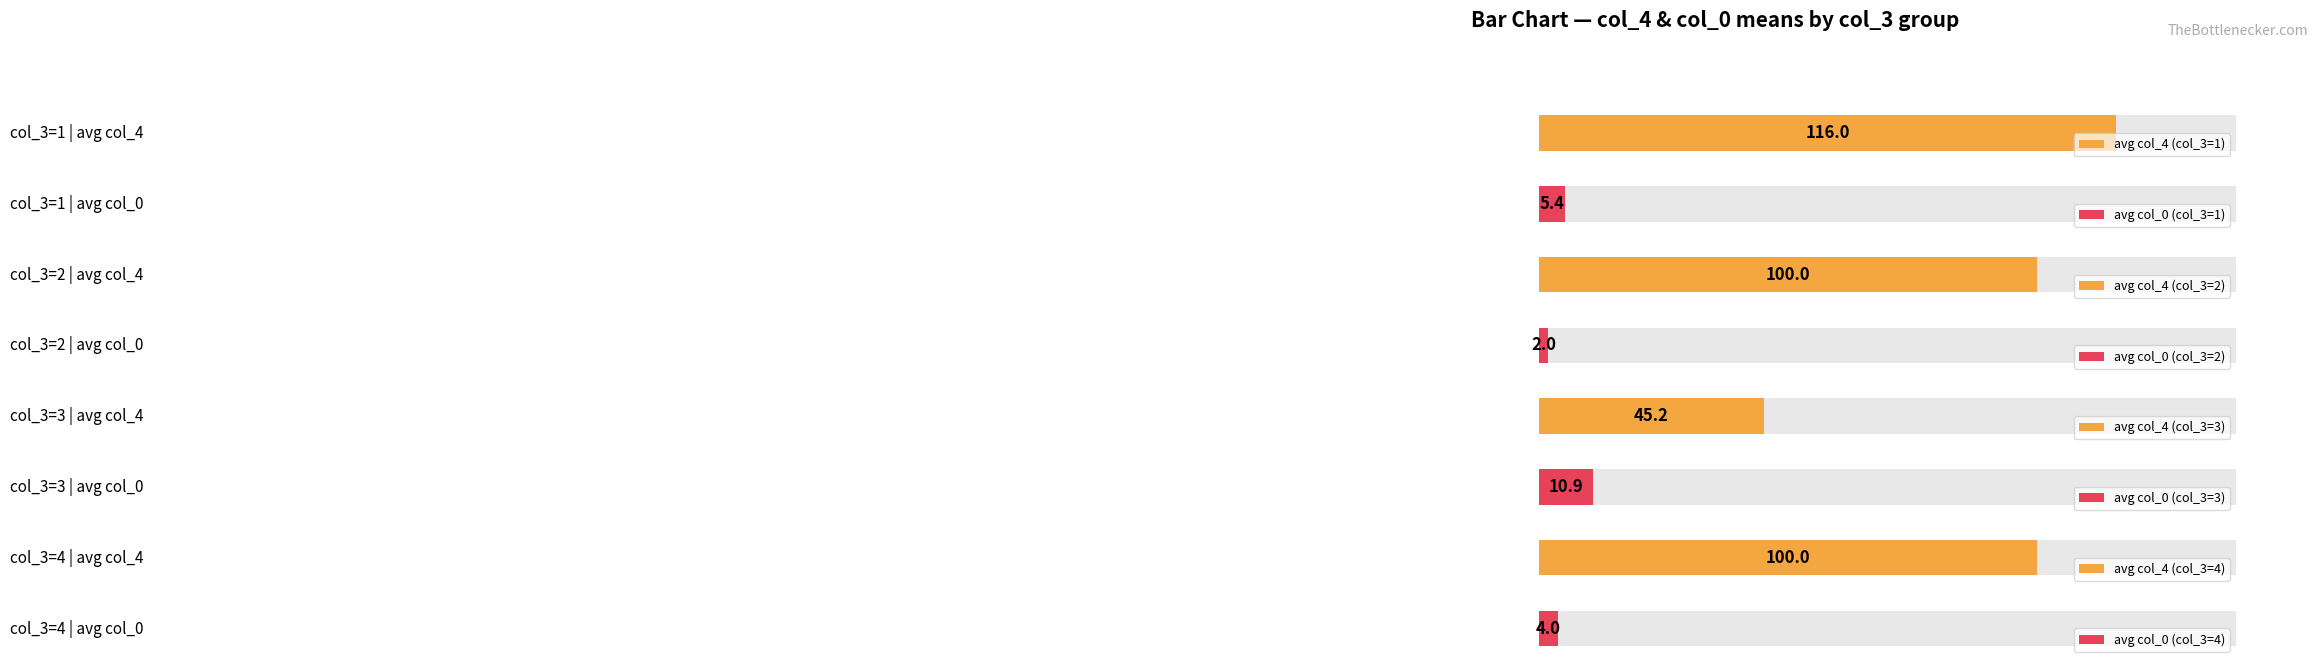

At 1, list the series in order from largest to smallest.

col_4 mean by col_3, col_0 mean by col_3